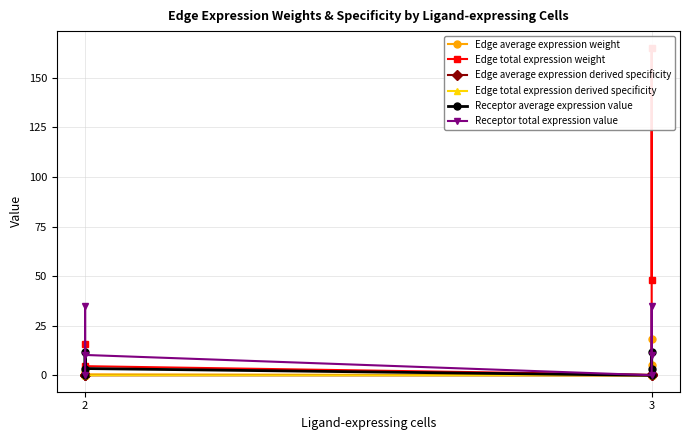

What is the difference between the Receptor average expression value values at 3 and 2?

8.3